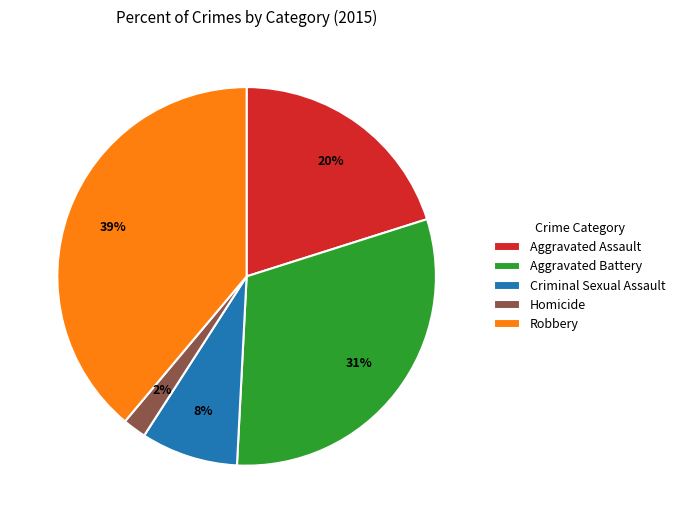

How many slices are in this pie chart?

5